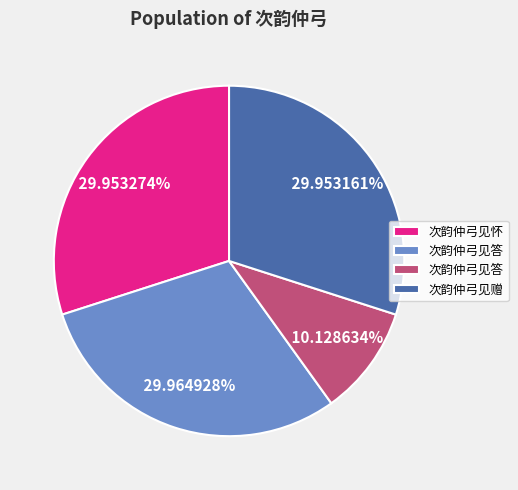

Is there a majority slice in this chart?

No